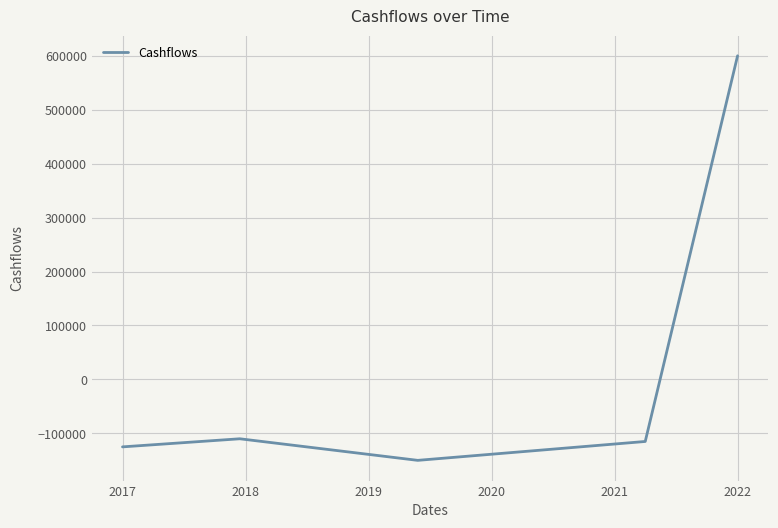

What is the maximum value shown in the chart?

600000